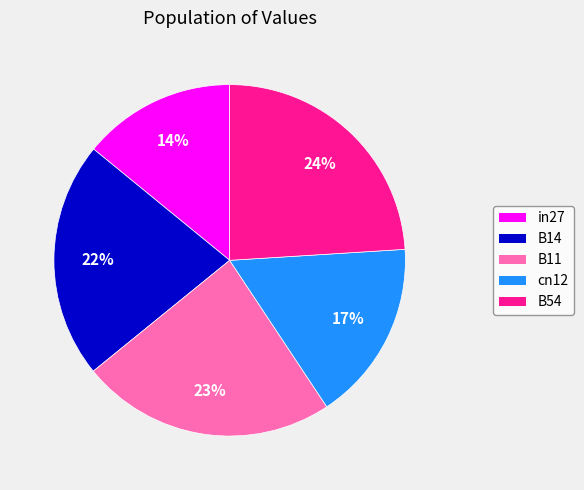

To the nearest percent, what is the difference between the largest and smallest slice percentages?

10%